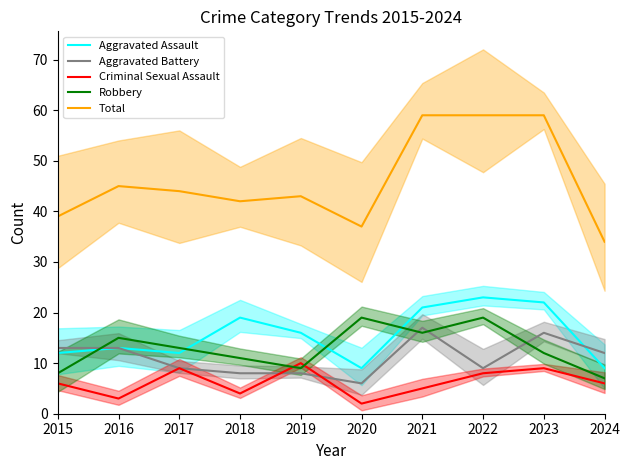

Is it true that Robbery equals 13 at 2017?

True